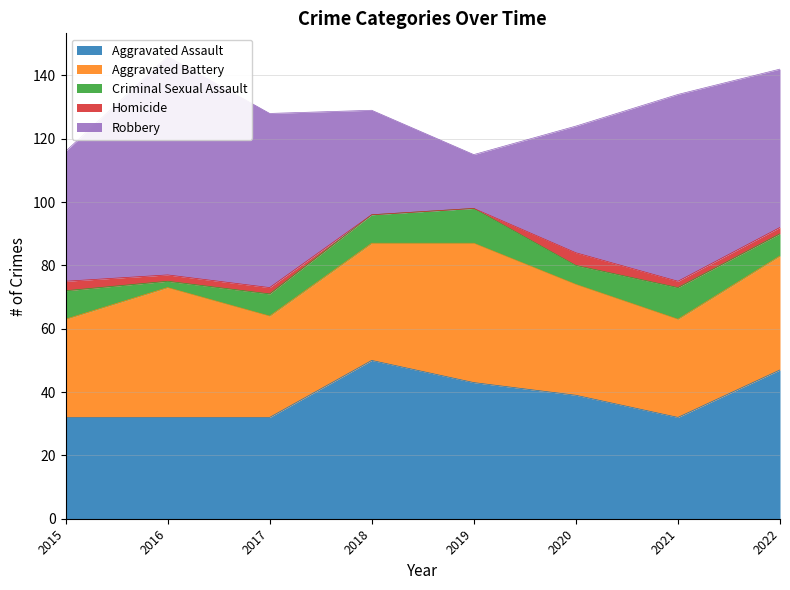

At 2021, list the series in order from smallest to largest.

Homicide, Criminal Sexual Assault, Aggravated Battery, Aggravated Assault, Robbery